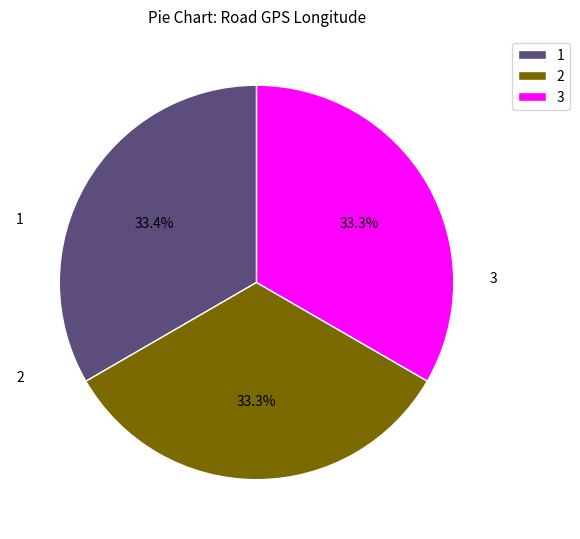

Approximately how many times larger is the value at 1 compared to 2?

1.0